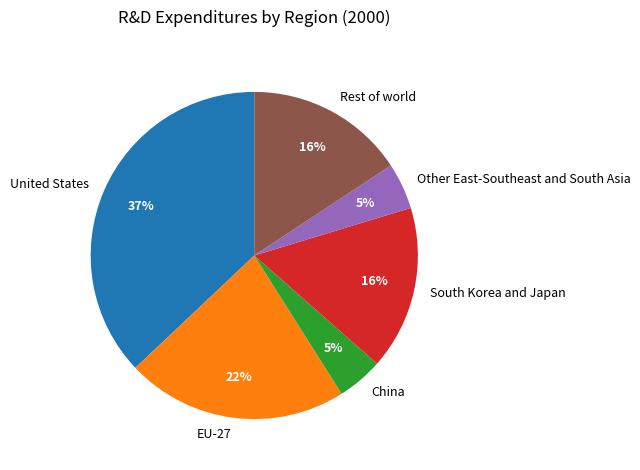

Which has a higher value, China or United States?

United States